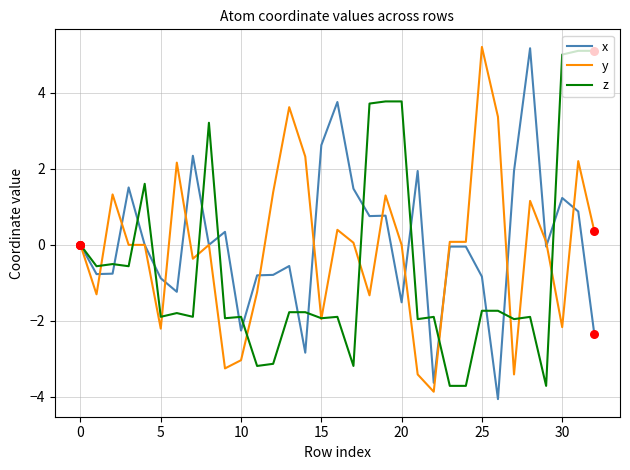

What are all the series names shown in the legend?

x, y, z